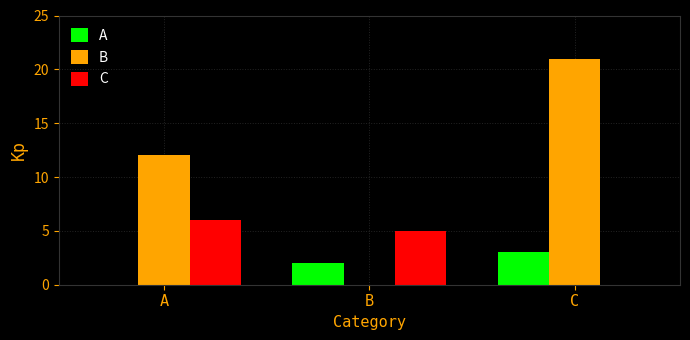

How many categories are shown in the chart?

3